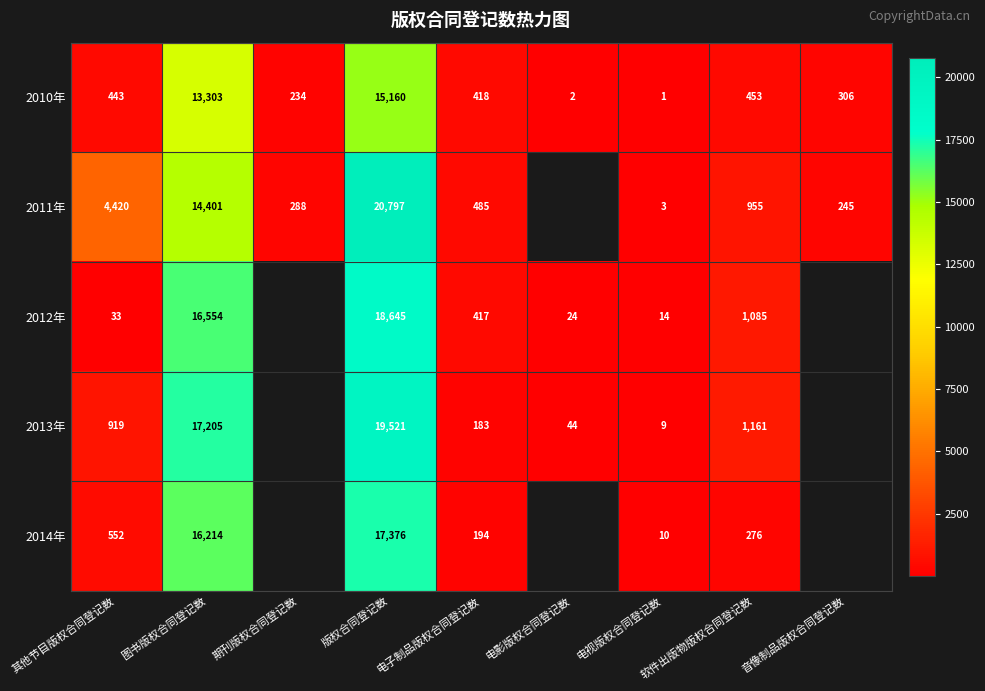

Between 电视版权合同登记数 and 电影版权合同登记数, which is larger?

电影版权合同登记数